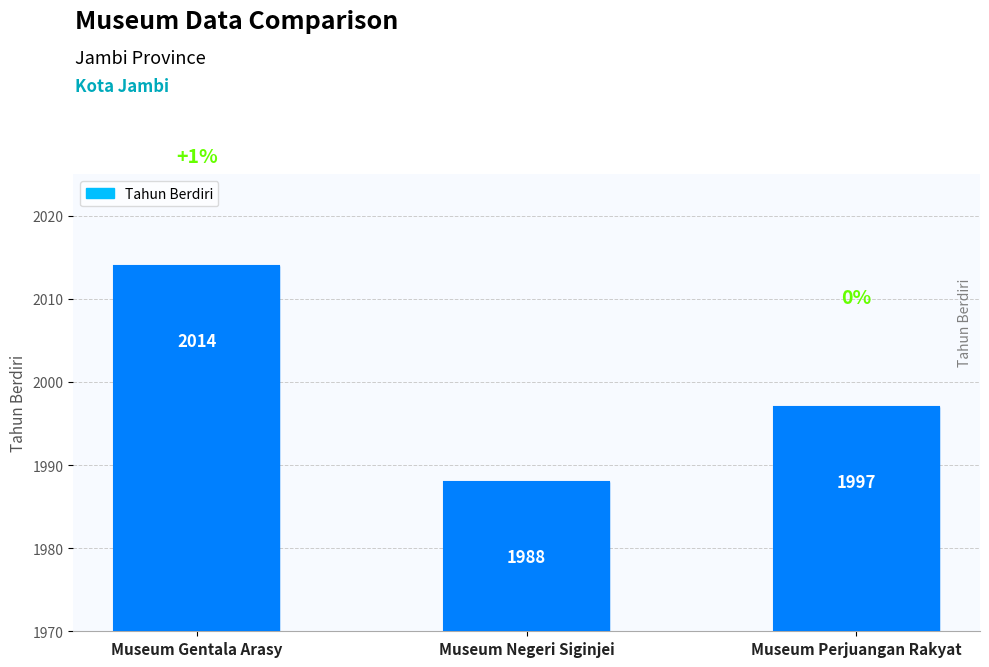

What is the label of the 3rd bar from the right?

Museum Gentala Arasy